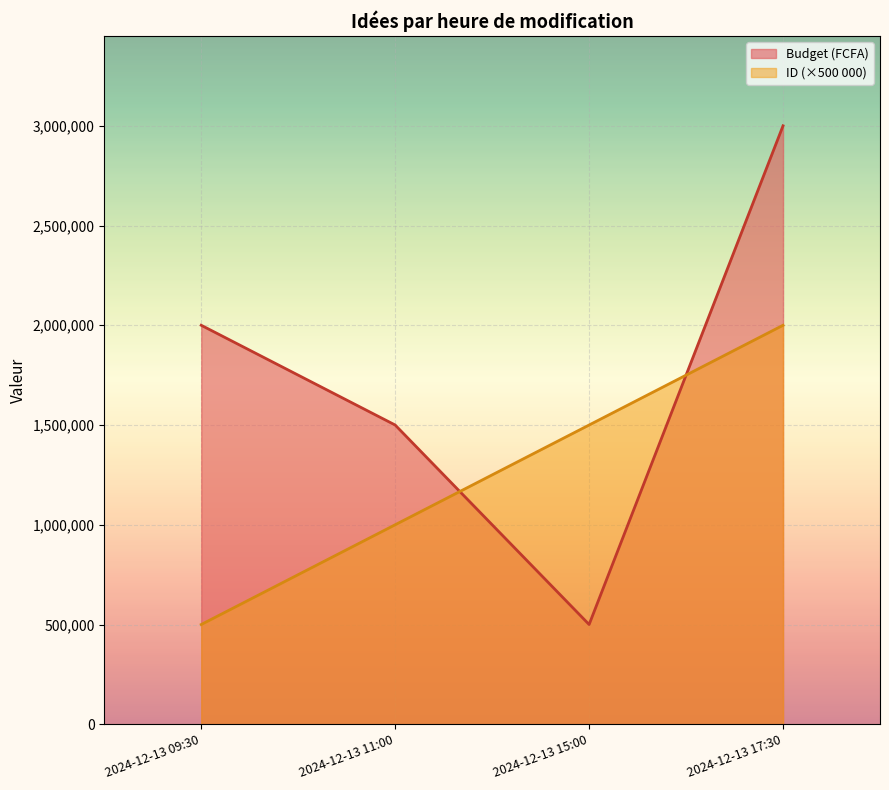

What are all the series names shown in the legend?

Budget (FCFA), ID (×500 000)